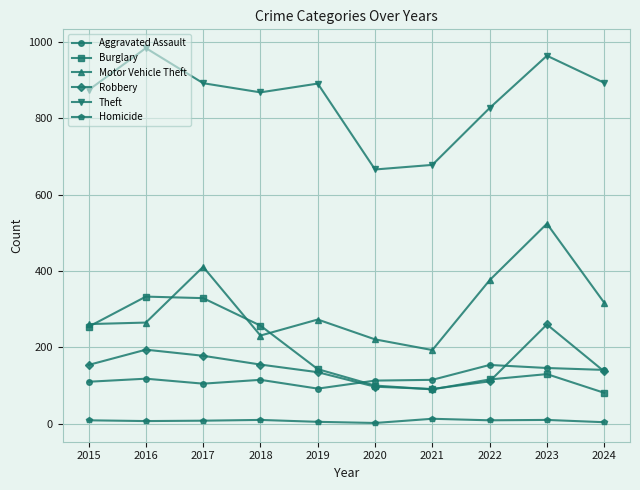

Where is Motor Vehicle Theft nearest to the value 358?

2022